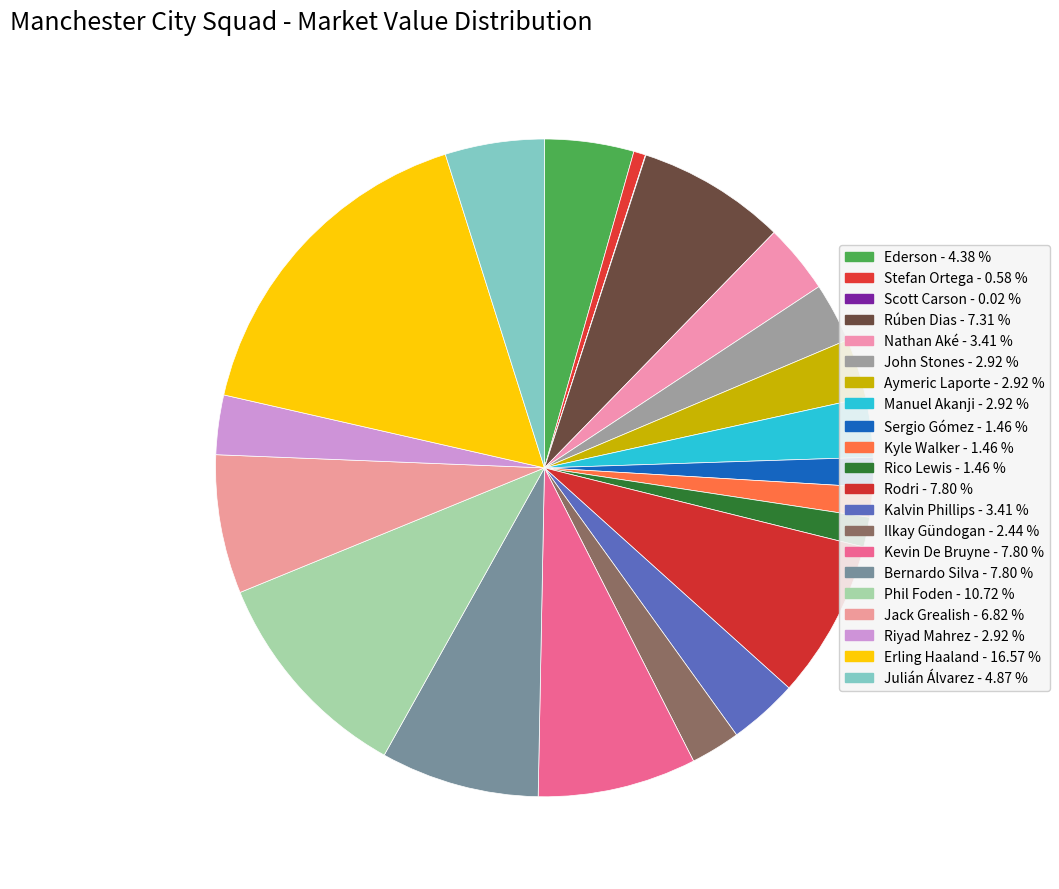

What percentage do Bernardo Silva and Kyle Walker together represent?

9.3%